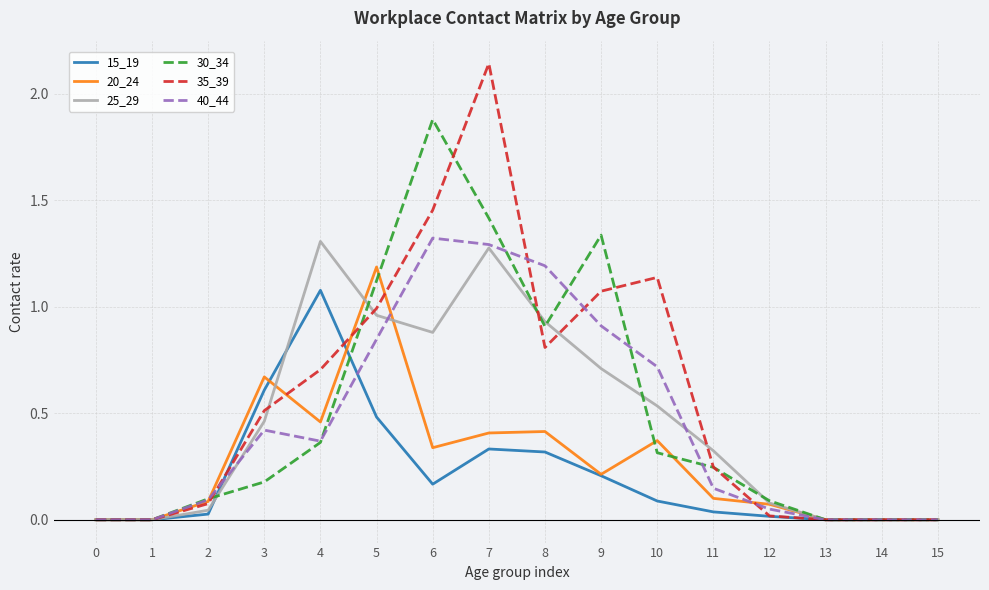

True or false: 15_19 and 30_34 cross at least once.

True